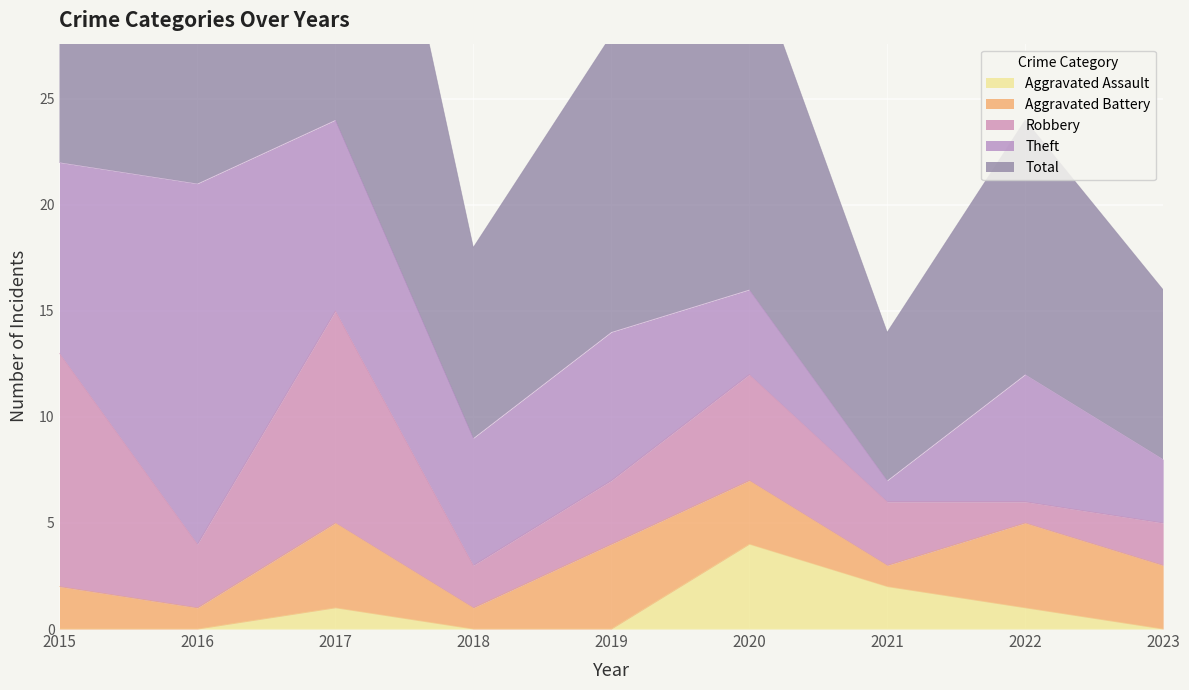

Reading left to right, extract all data points from this chart.

Aggravated Assault: 2015=0	2016=0	2017=1	2018=0	2019=0	2020=4	2021=2	2022=1	2023=0
Aggravated Battery: 2015=2	2016=1	2017=4	2018=1	2019=4	2020=3	2021=1	2022=4	2023=3
Robbery: 2015=11	2016=3	2017=10	2018=2	2019=3	2020=5	2021=3	2022=1	2023=2
Theft: 2015=9	2016=17	2017=9	2018=6	2019=7	2020=4	2021=1	2022=6	2023=3
Total: 2015=23	2016=21	2017=24	2018=9	2019=14	2020=16	2021=7	2022=12	2023=8